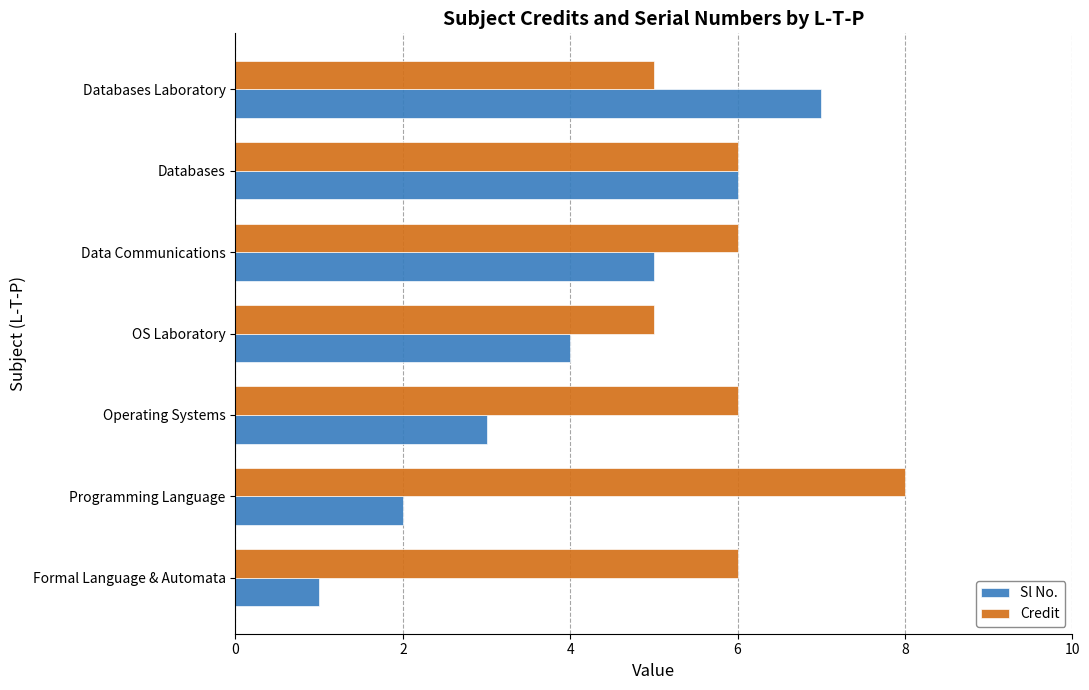

How many data points in Sl No. are less than 4?

3